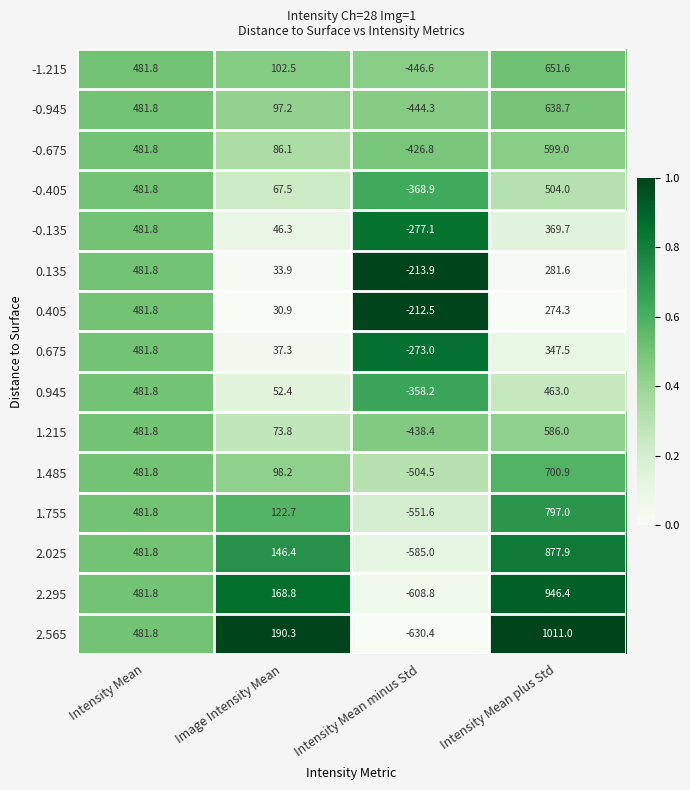

Which category has the lowest value in the 2.295 series?

Intensity Mean minus Std